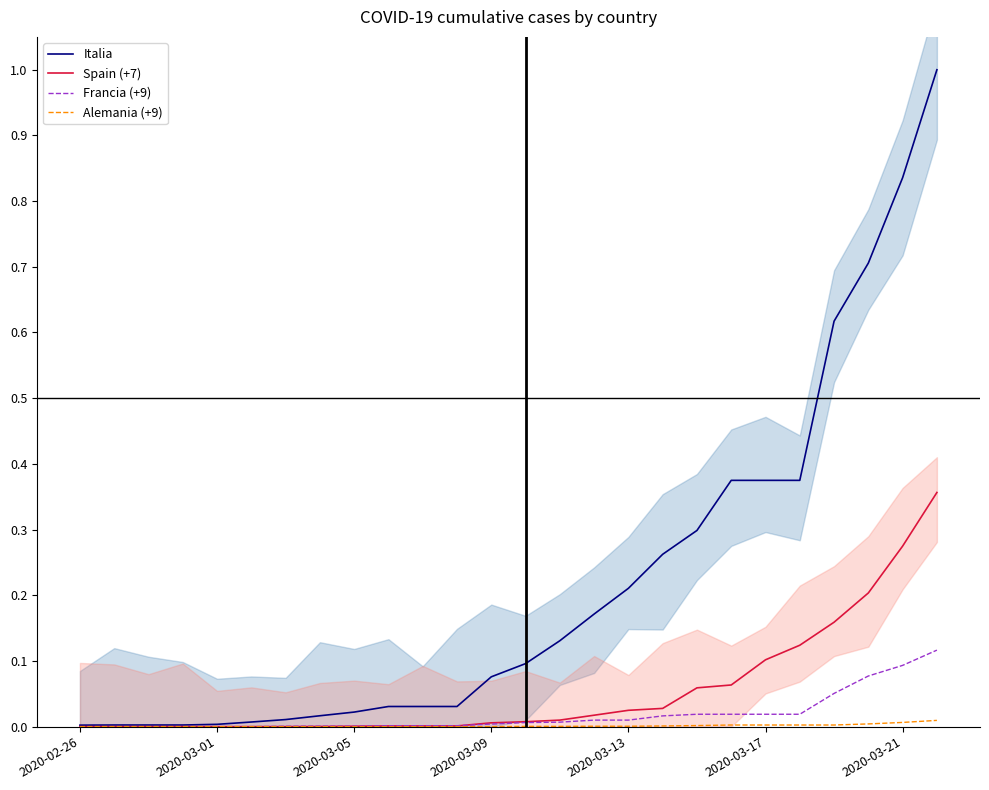

True or false: Spain (+7) and Italia intersect in this chart.

False